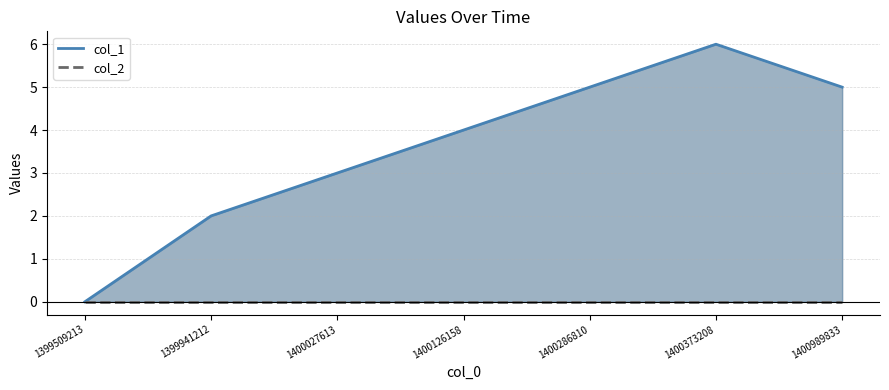

At how many categories does at least one series exceed 1?

6